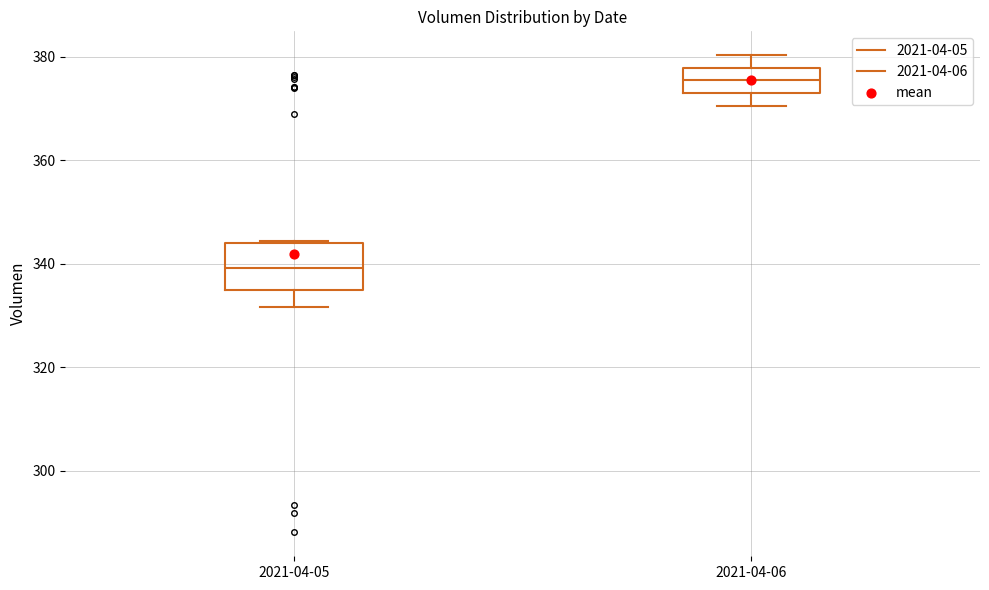

Reading left to right, transcribe this box plot: for each box, give where its median line is, the range the box spans, and where its two whiskers end, as read against the y-axis. The values are not printed on the chart, so give them approximately, as read against the axis.

2021-04-05: median 340, box 334 to 344, whiskers 332 to 344
2021-04-06: median 376, box 374 to 378, whiskers 370 to 380